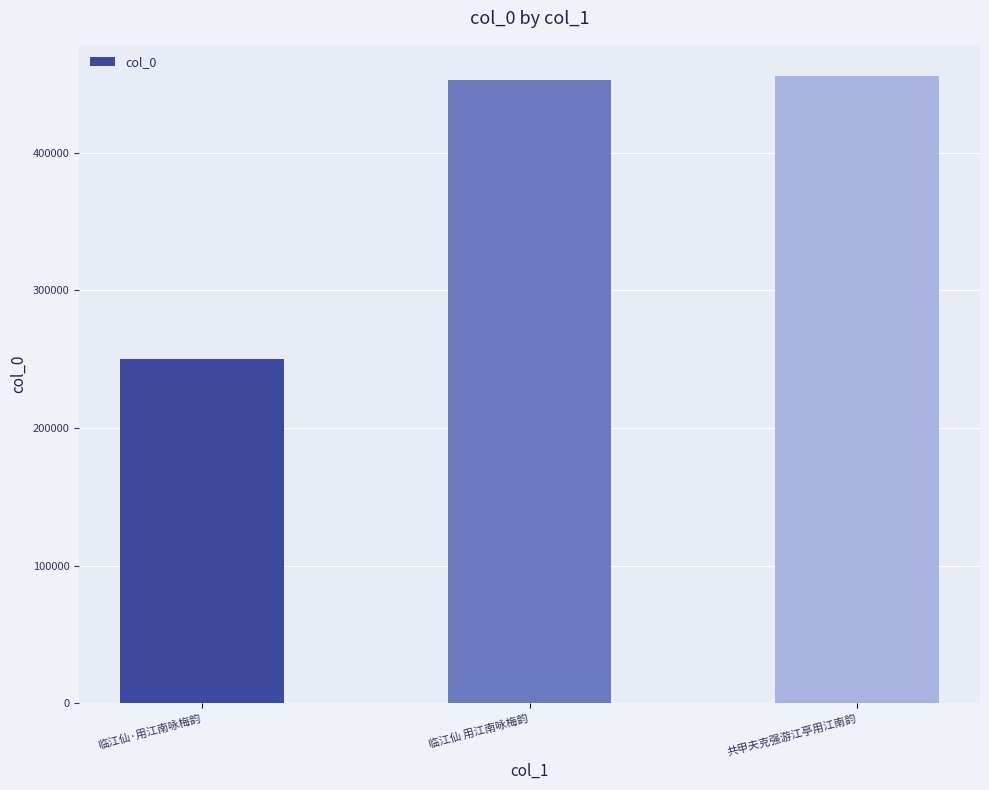

What is the minimum value shown in the chart?

250133